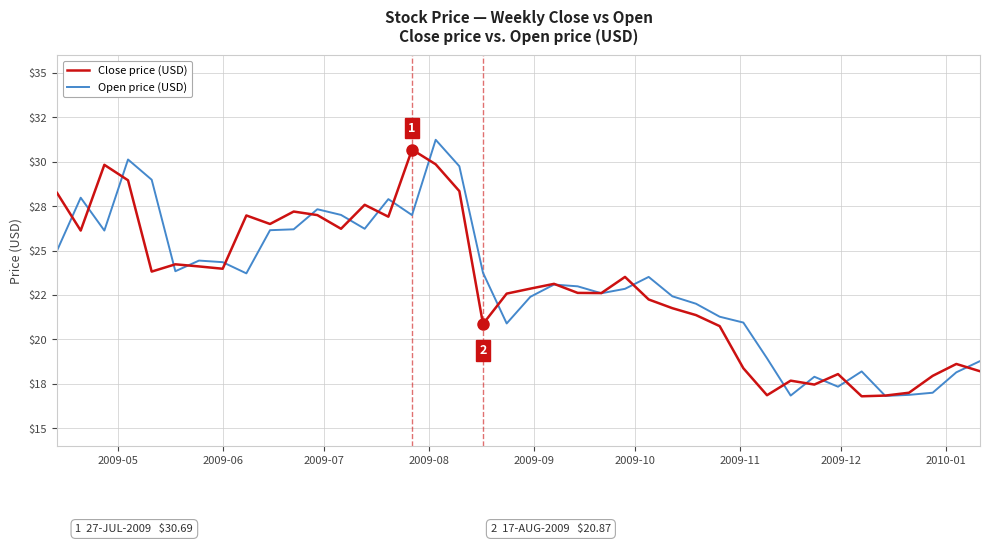

True or false: Close price (USD) has more than 1 interior local peaks.

True